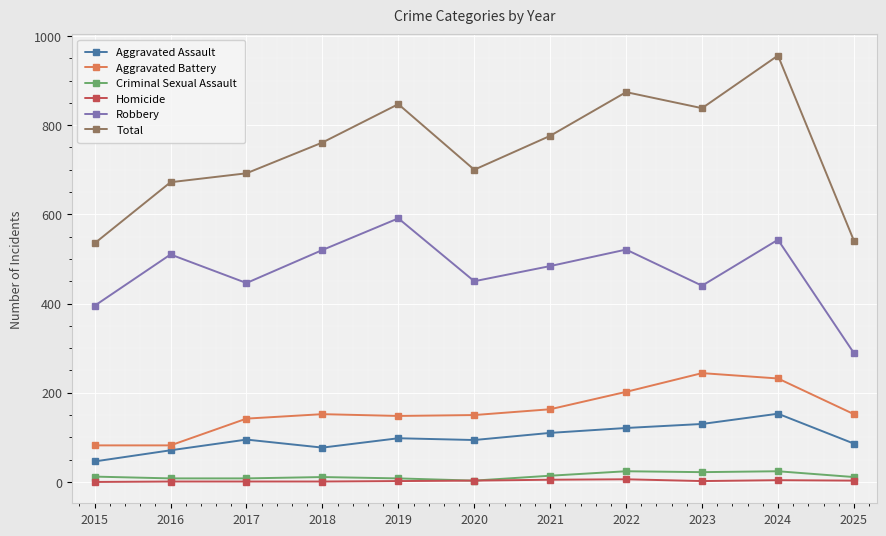

At how many categories does at least one series exceed 311?

11